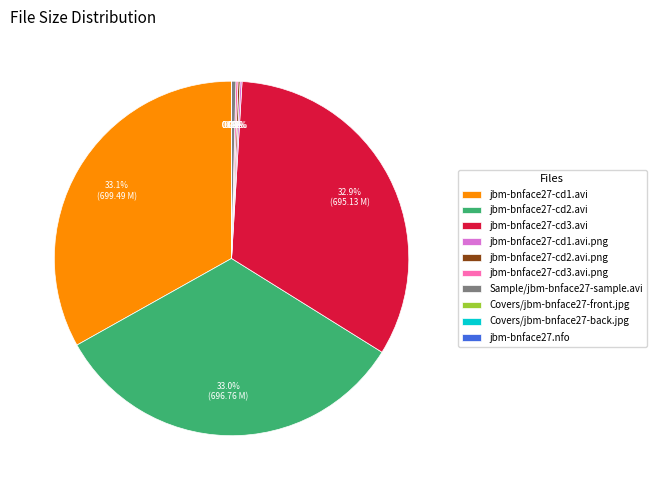

What percentage do jbm-bnface27-cd3.avi and jbm-bnface27-cd2.avi together represent?

65.9%